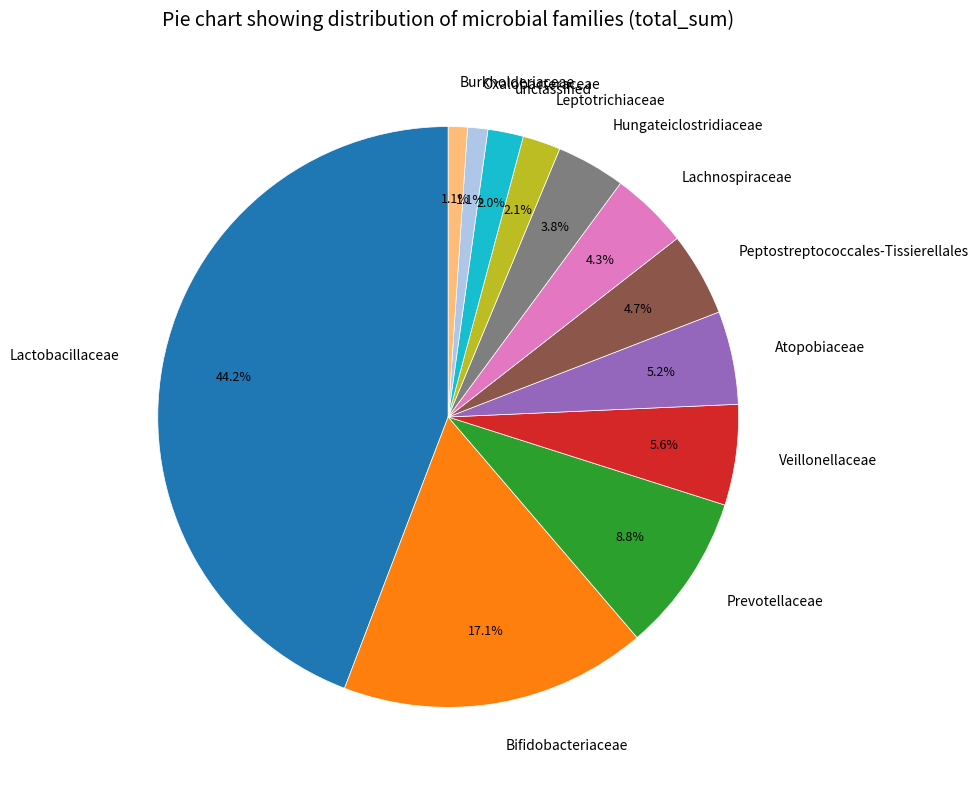

How many segments does this pie chart have?

12